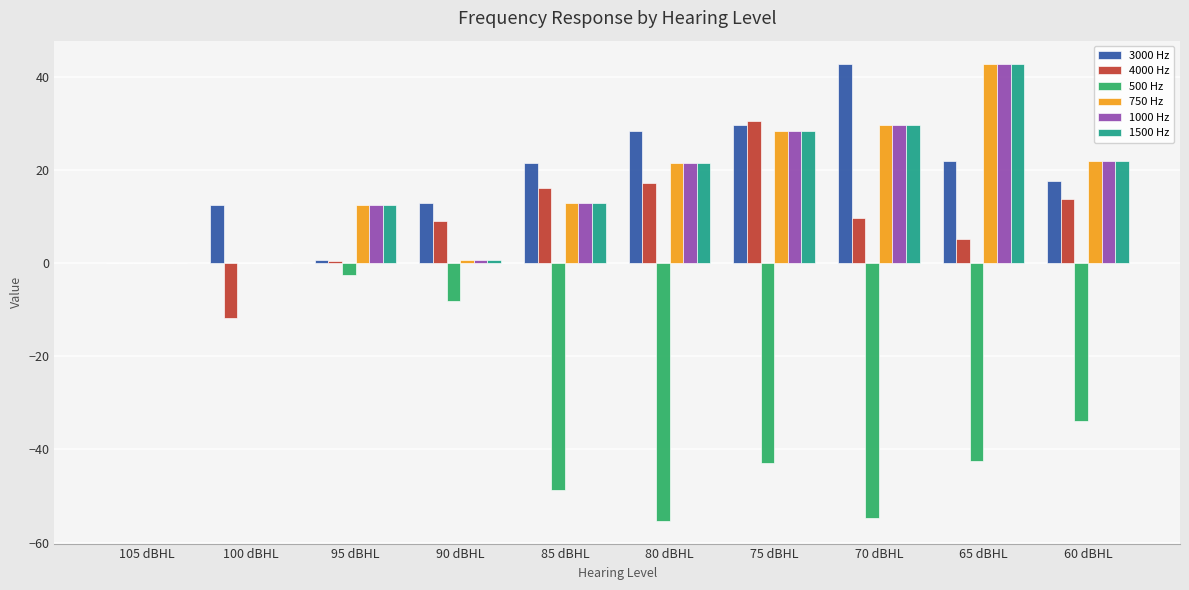

The 500 Hz series shows -21.1 at 75 dBHL. True or false?

False